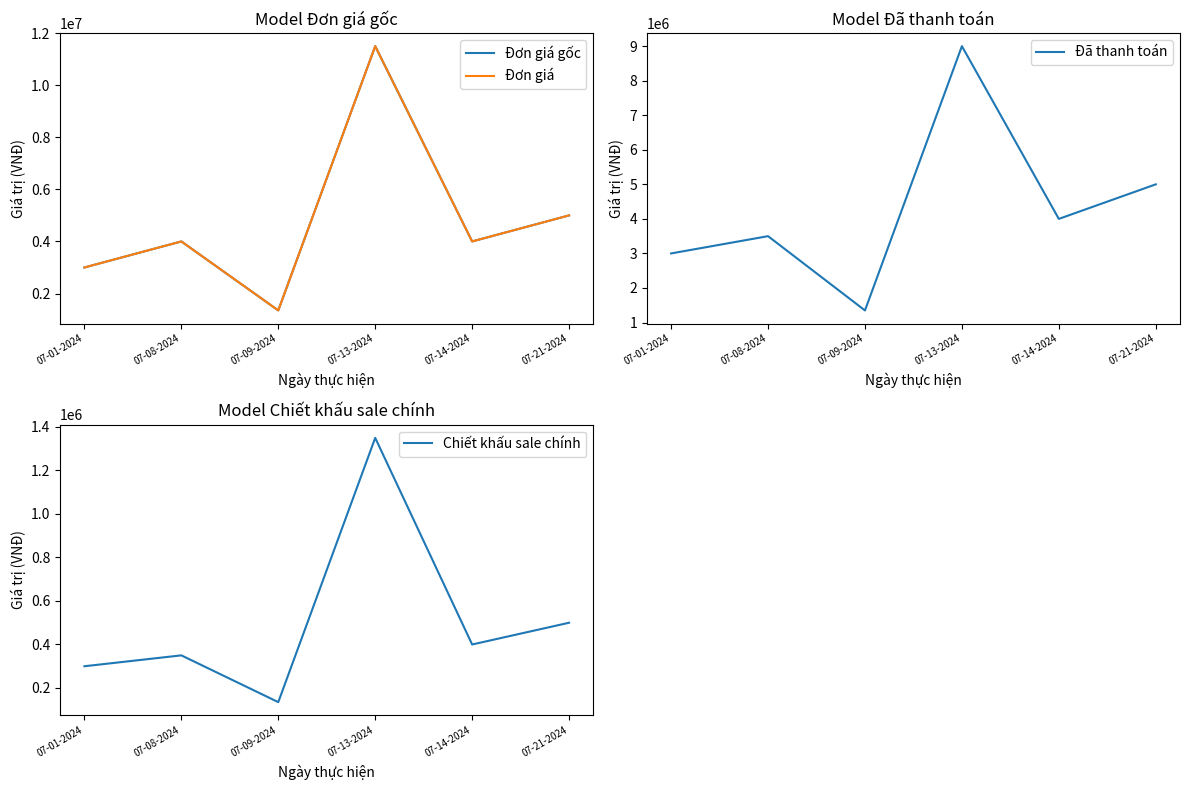

Rank the series by their maximum value, from lowest to highest.

Chiết khấu sale chính, Đã thanh toán, Đơn giá gốc, Đơn giá